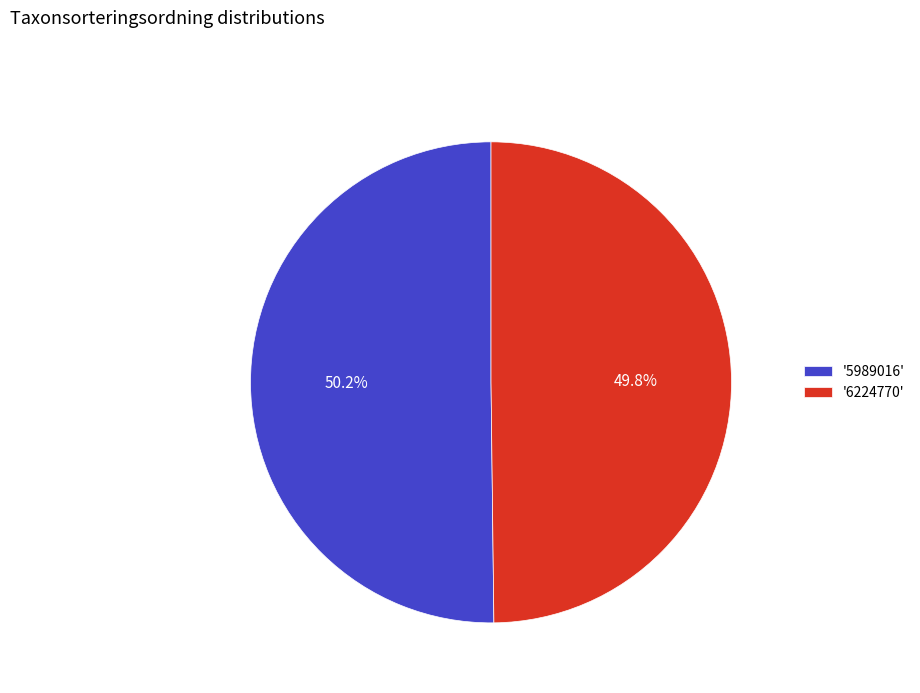

What is the ratio of the value at '6224770' to the value at '5989016'?

1.0